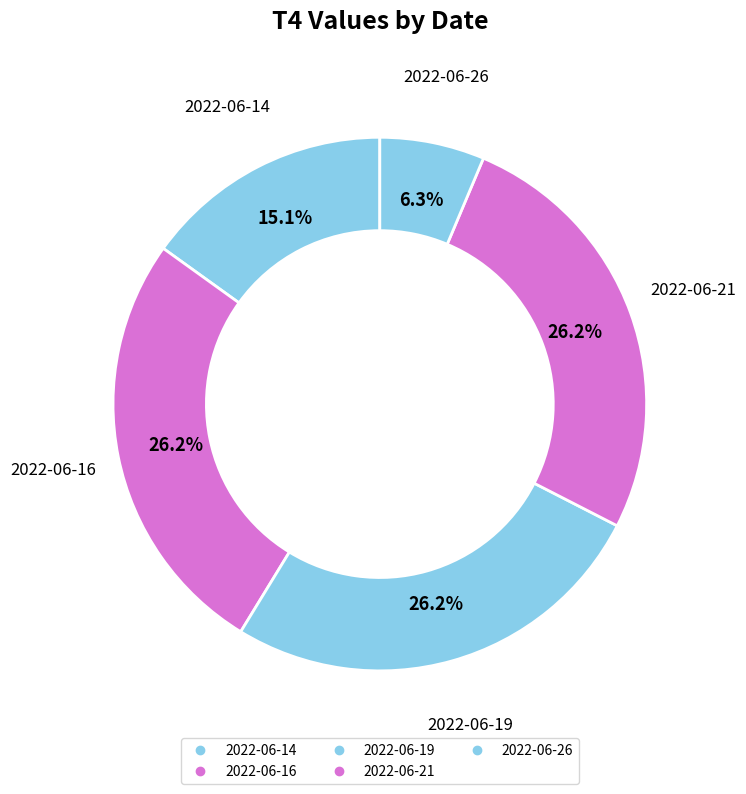

How many segments does this pie chart have?

5